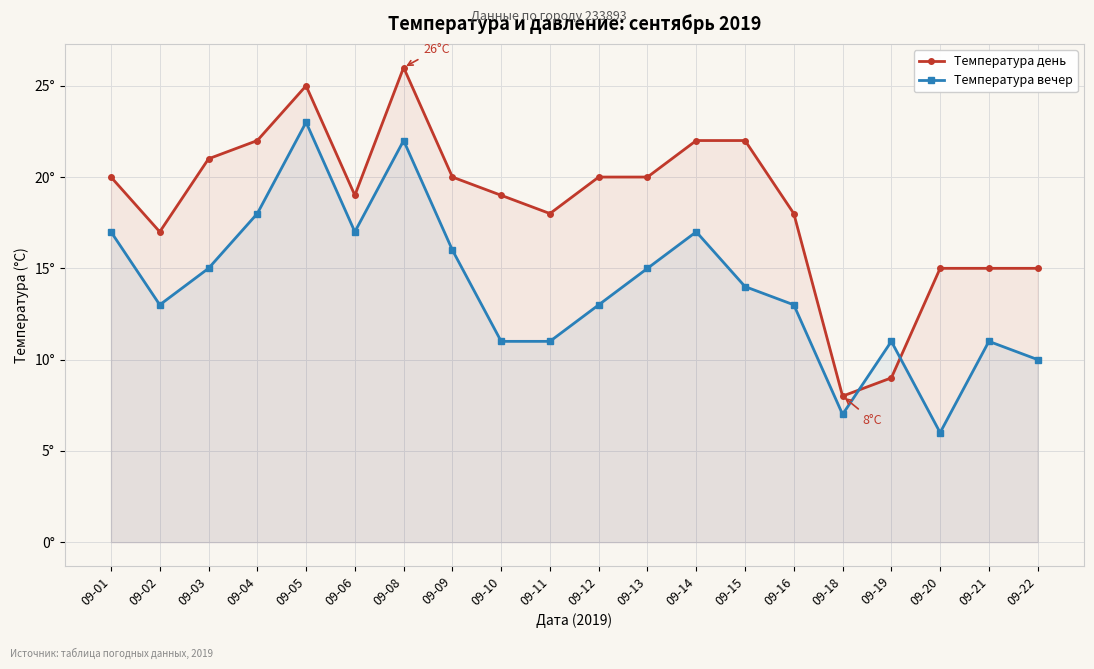

What is the value of the Температура день point at the 15th from the left?

18